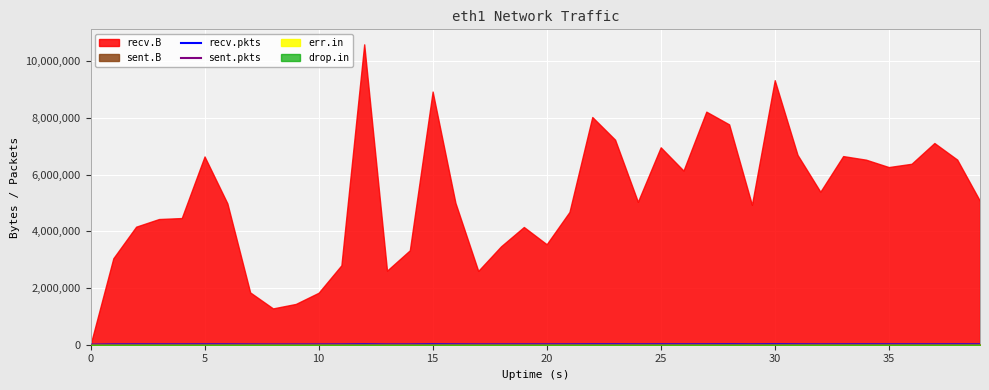

True or false: recv.pkts and sent.pkts intersect in this chart.

False